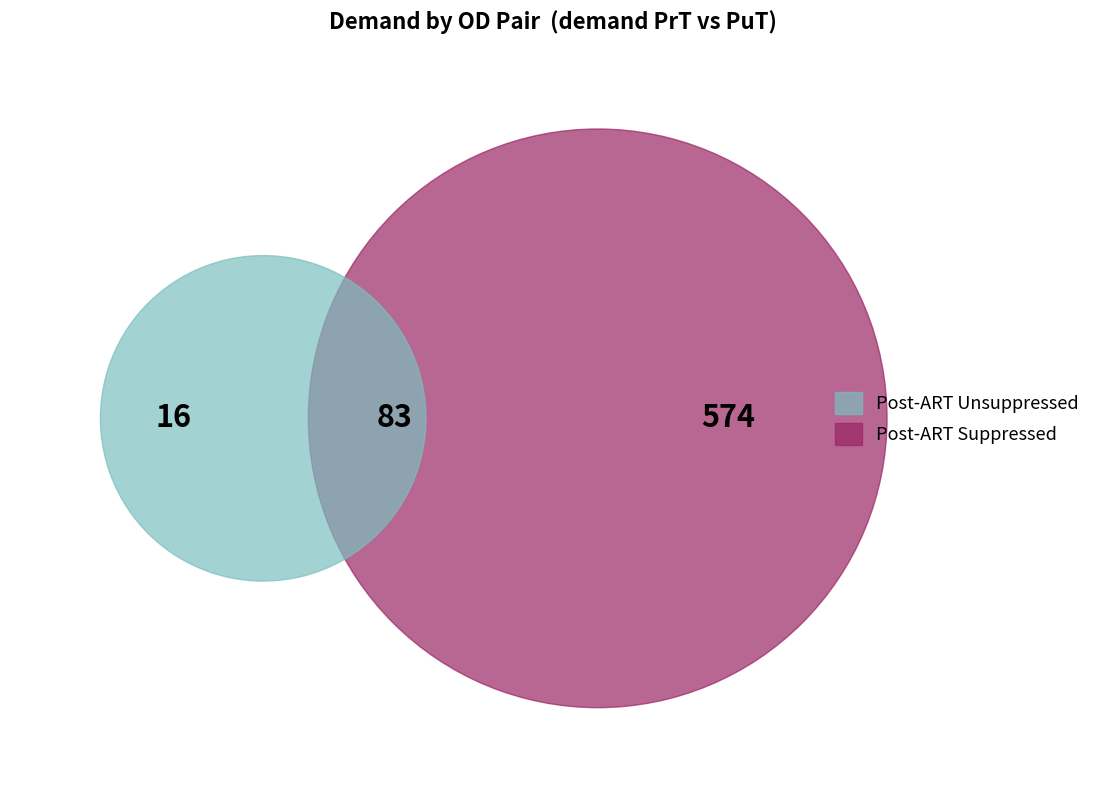

The 1,4 slice represents 31% of the pie. True or false?

False